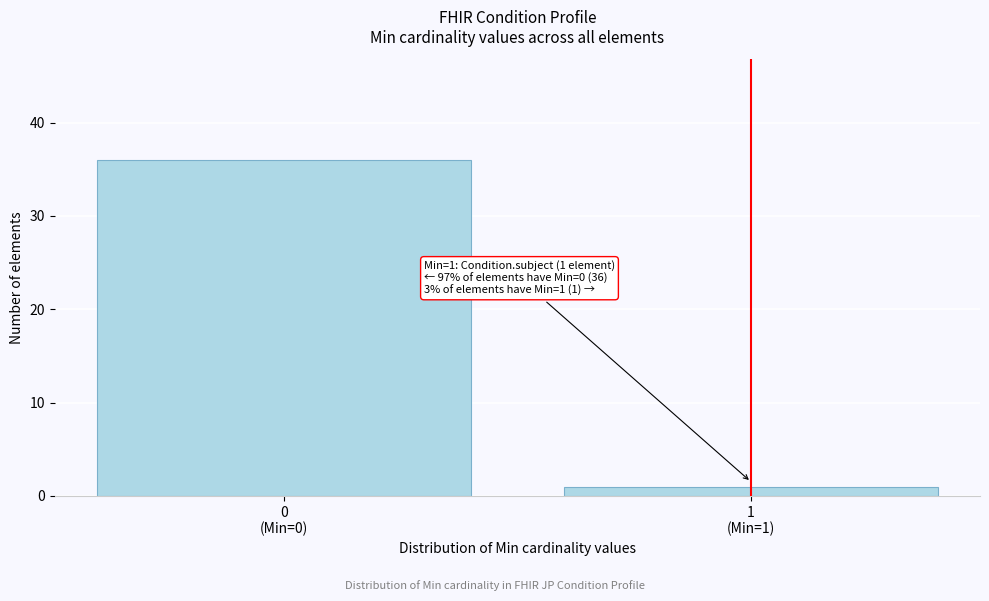

Reading left to right, extract all data points from this chart.

36	1